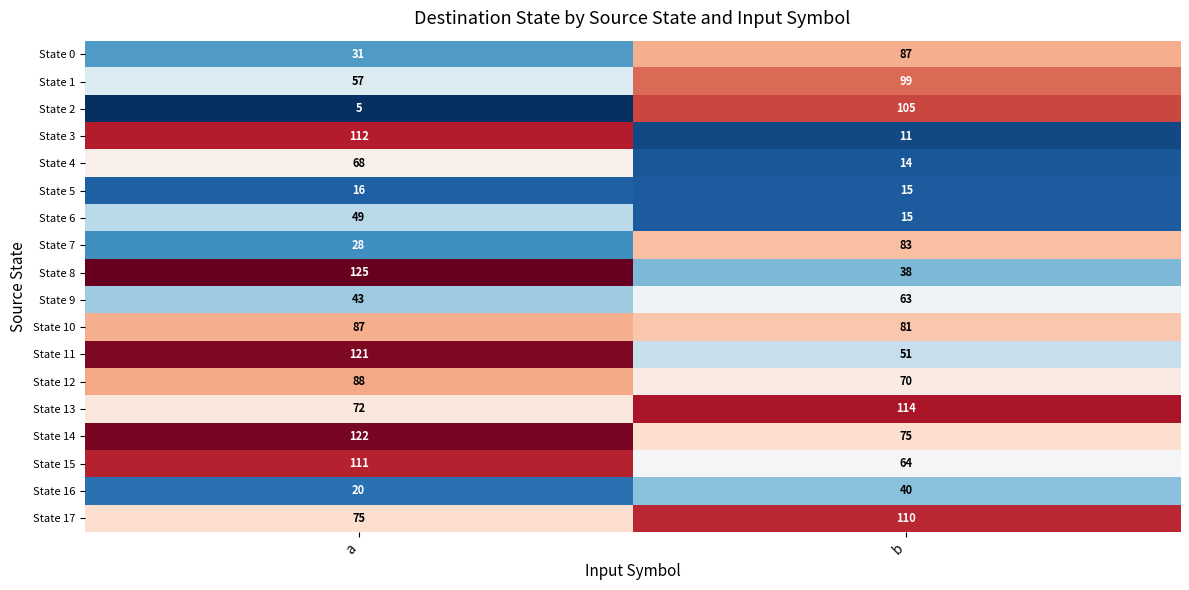

Rank the categories by State 15 value from highest to lowest.

a, b